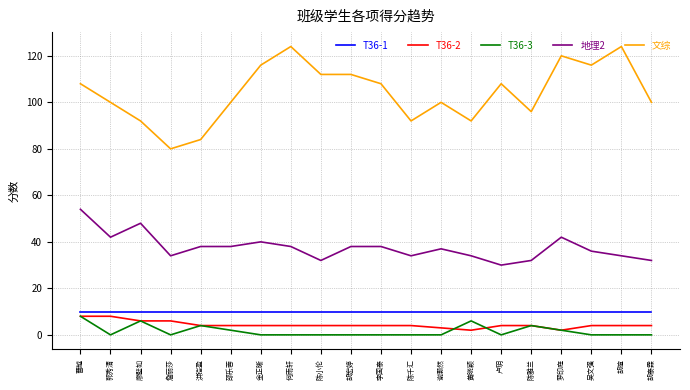

What is the difference between the second highest and second lowest values in the T36-3 series?

6